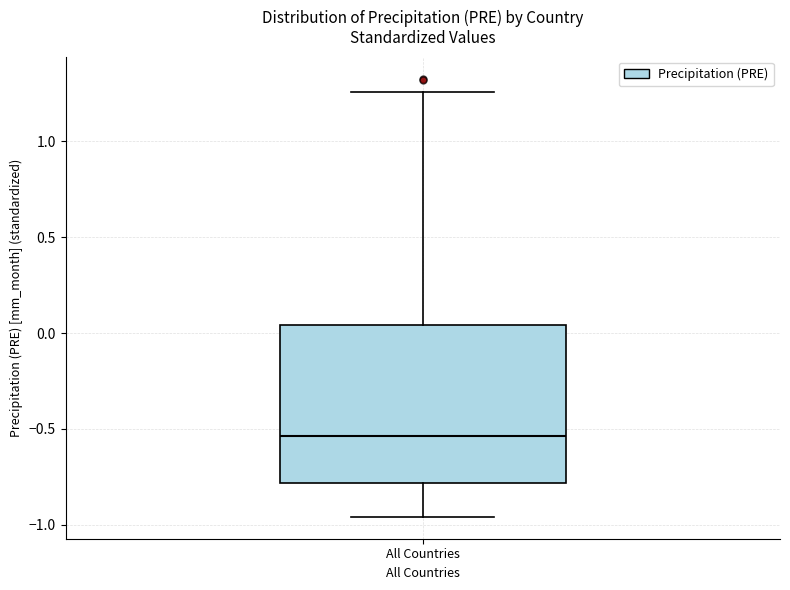

Where is the lower edge of the box for All Countries on the y-axis? The values are not printed on the chart, so give them approximately, as read against the axis.

-0.80